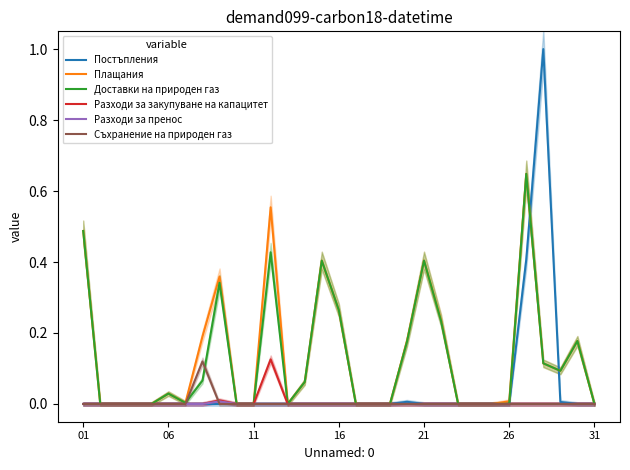

The Доставки на природен газ series shows 0.2 at 01. True or false?

False